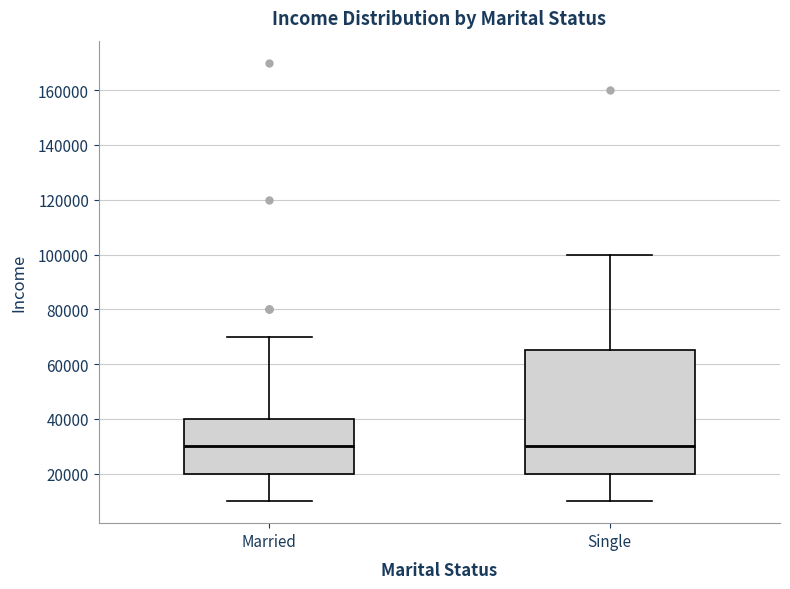

Reading left to right, transcribe this box plot: for each box, give where its median line is, the range the box spans, and where its two whiskers end, as read against the y-axis. The values are not printed on the chart, so give them approximately, as read against the axis.

Married: median 30000, box 20000 to 40000, whiskers 10000 to 70000
Single: median 30000, box 20000 to 66000, whiskers 10000 to 100000